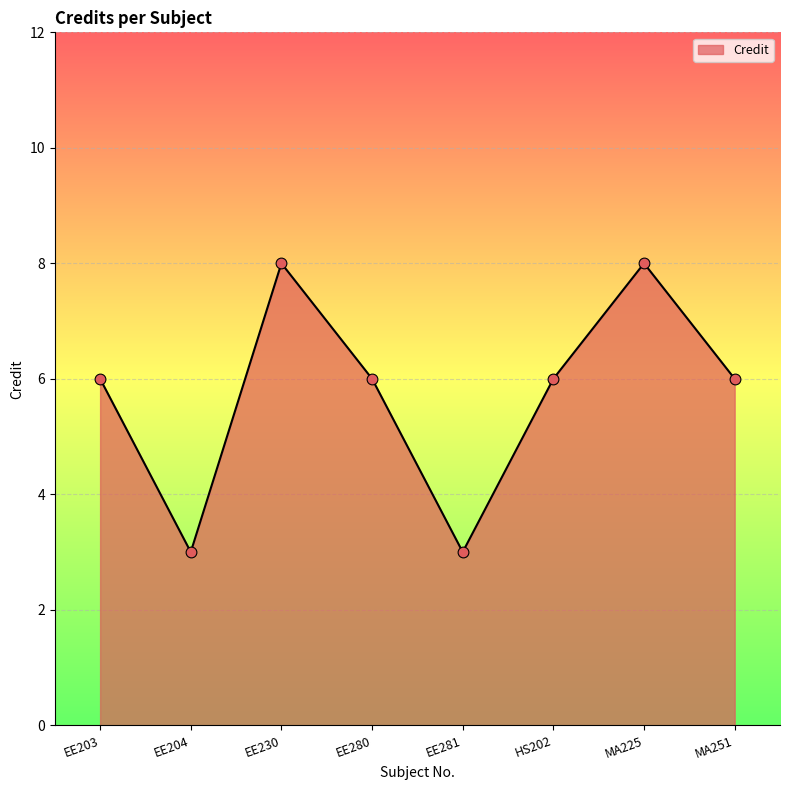

What is the ratio of the value at MA225 to the value at HS202?

1.3